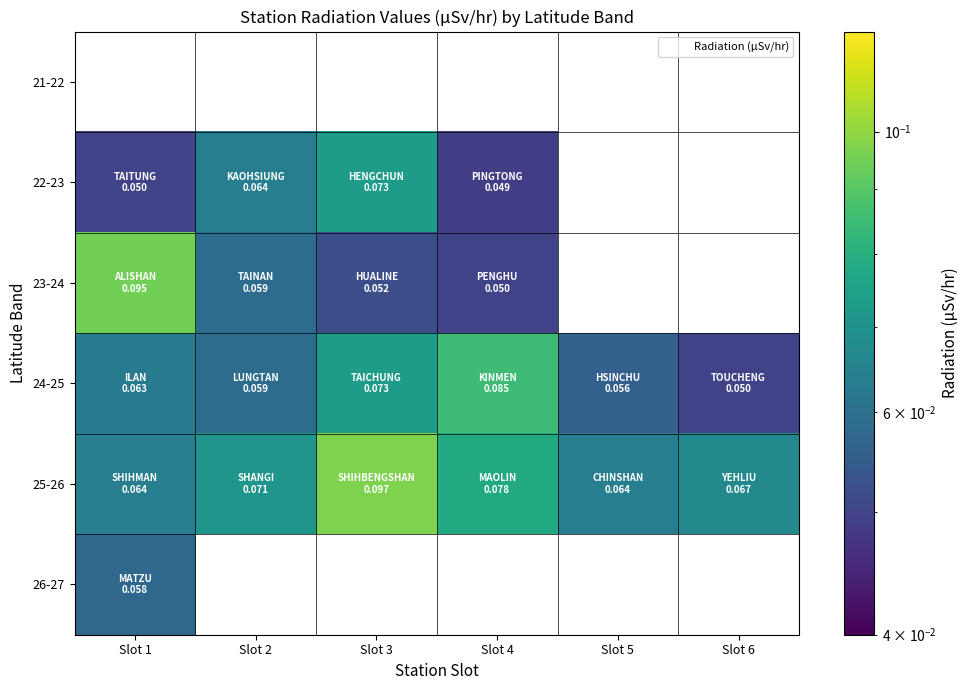

Which series has the largest range (max minus min)?

23-24